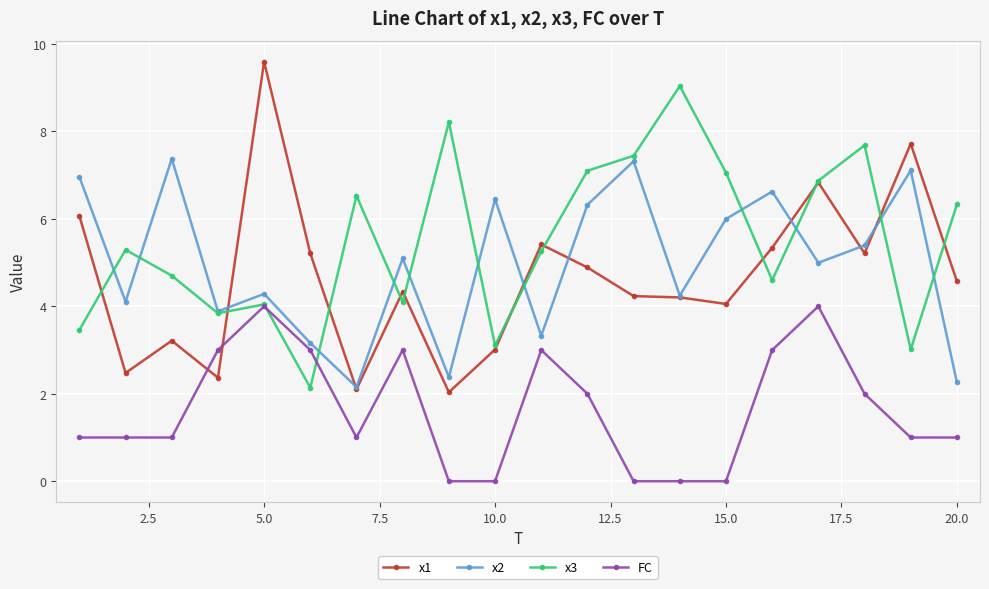

What is the value of the x2 point at the 15th from the left?

6.0